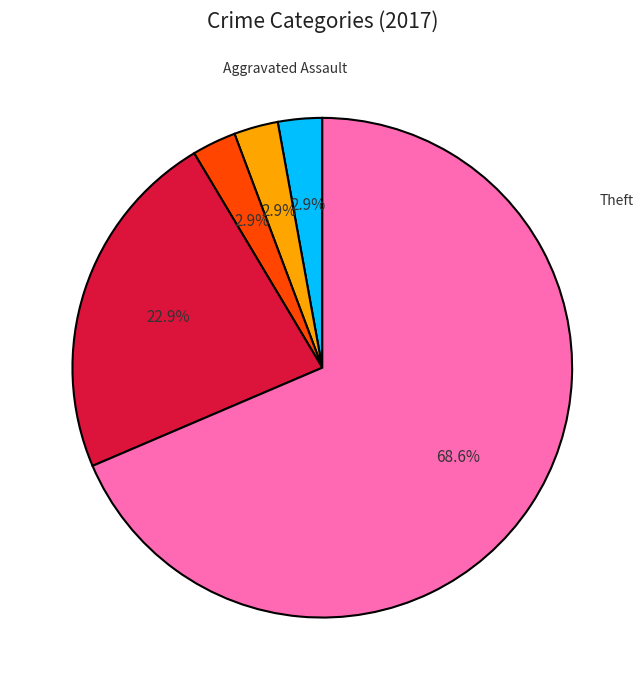

Does any single category account for the majority?

Yes